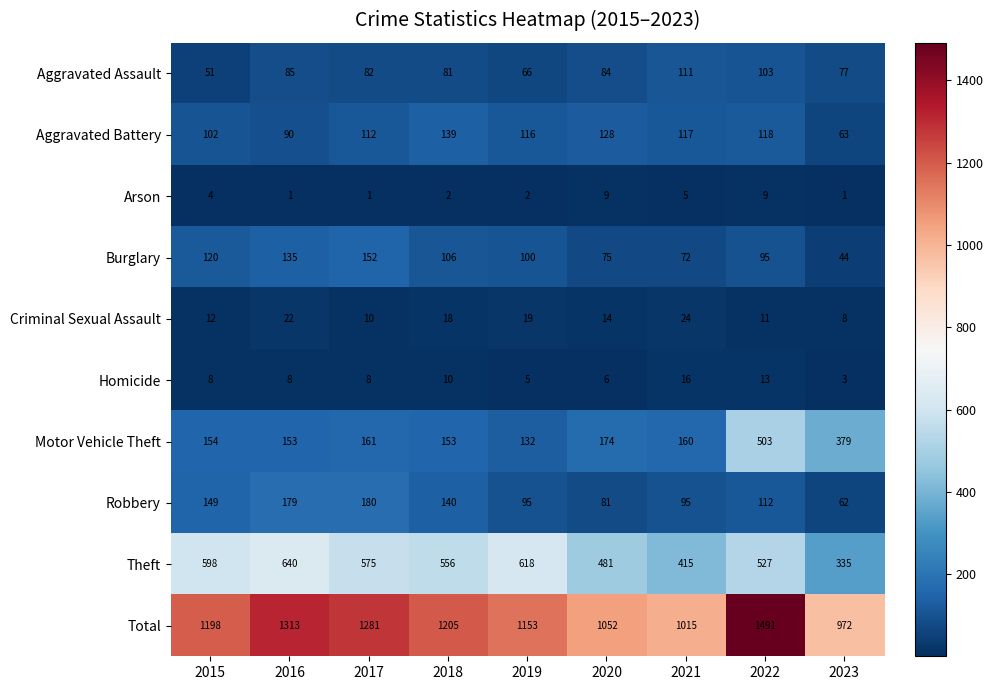

At how many categories does at least one series exceed 1037?

7